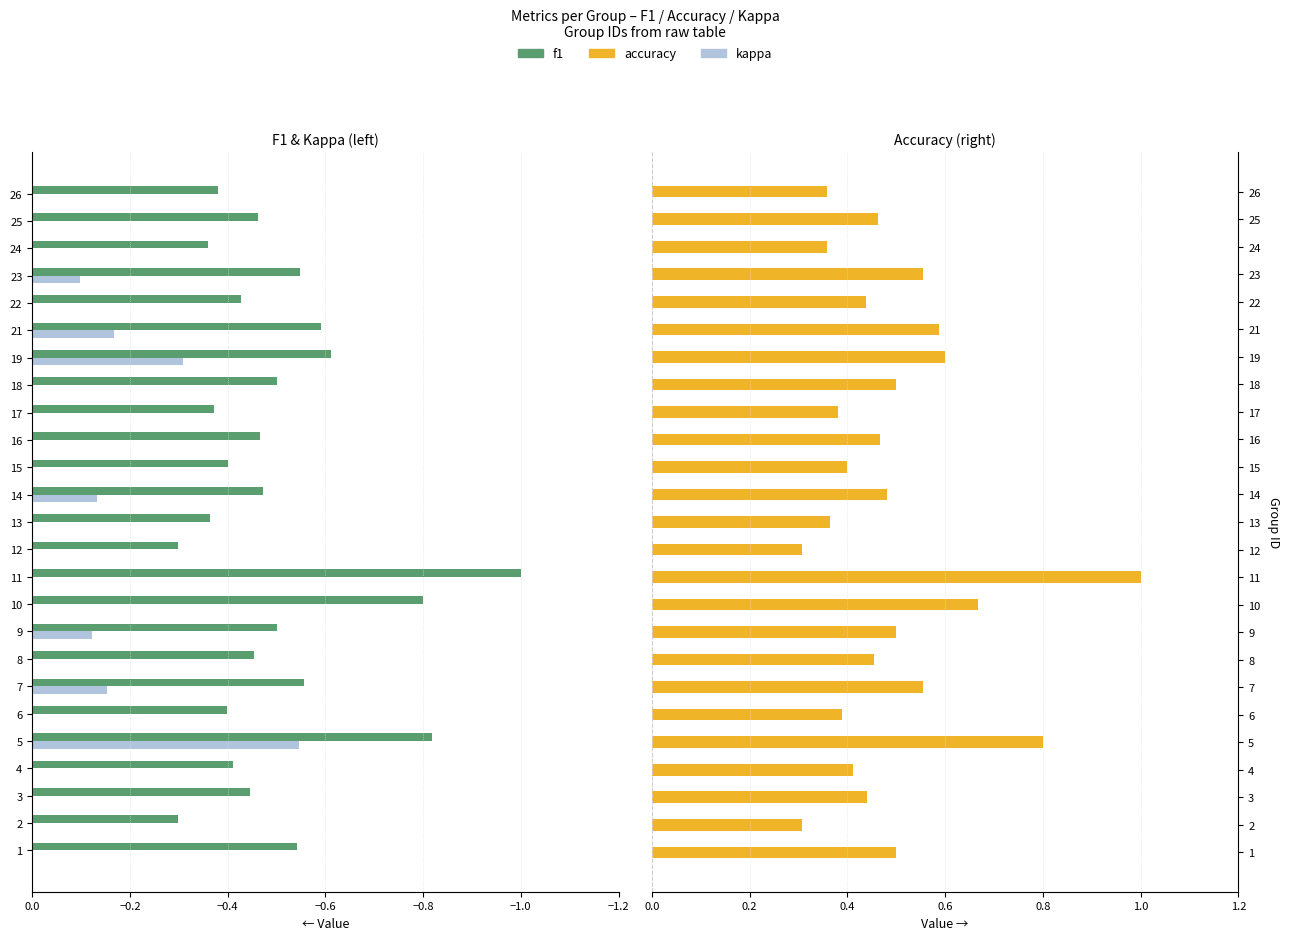

How many accuracy values are between 0 and 1?

25